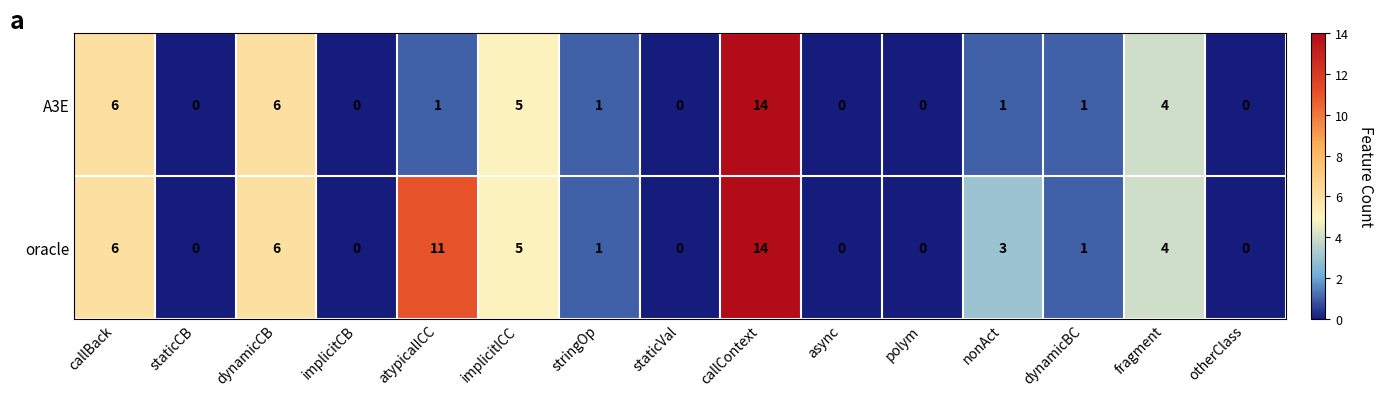

Between nonAct and dynamicBC, which series saw the biggest shift?

oracle